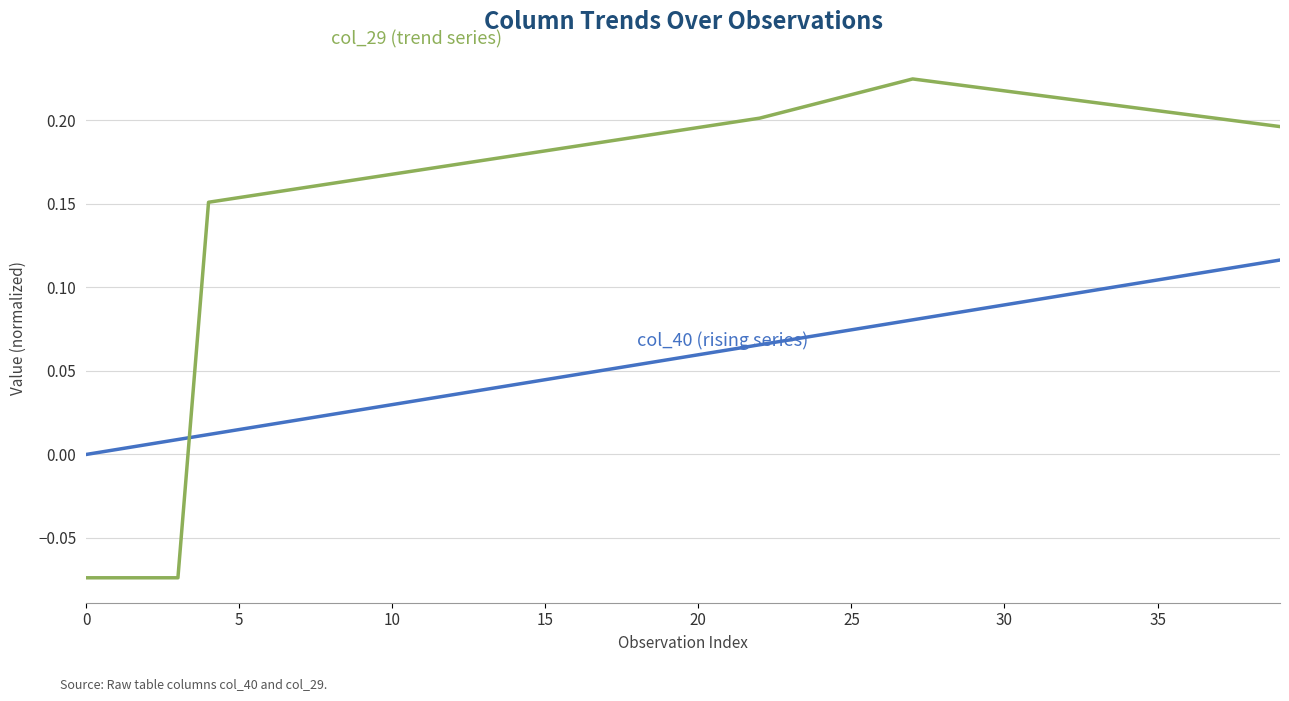

Does the chart display data point markers on the line(s)?

No